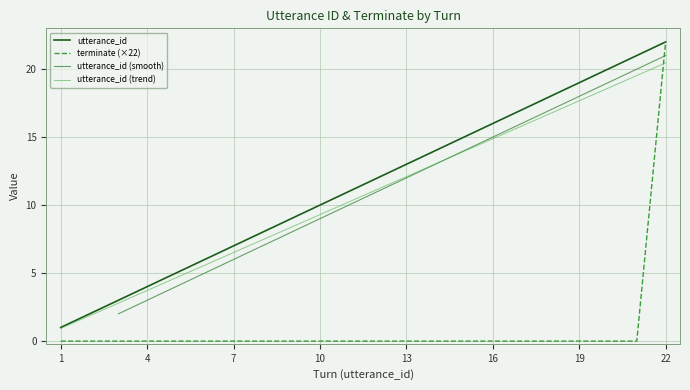

True or false: utterance_id and terminate intersect in this chart.

False